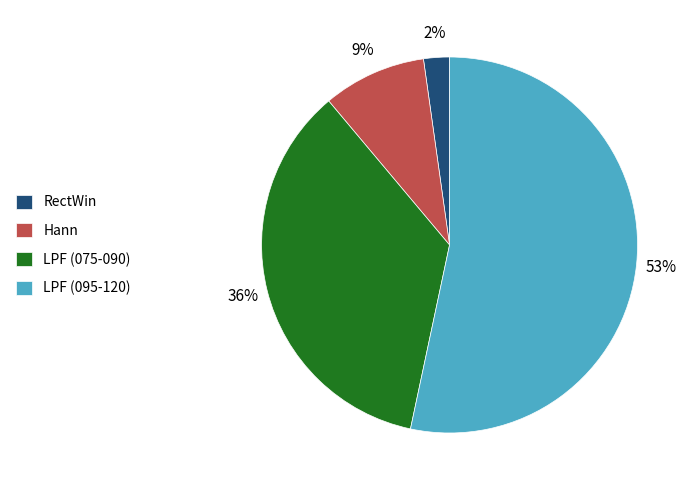

Between LPF (075-090) and RectWin, which is larger?

LPF (075-090)